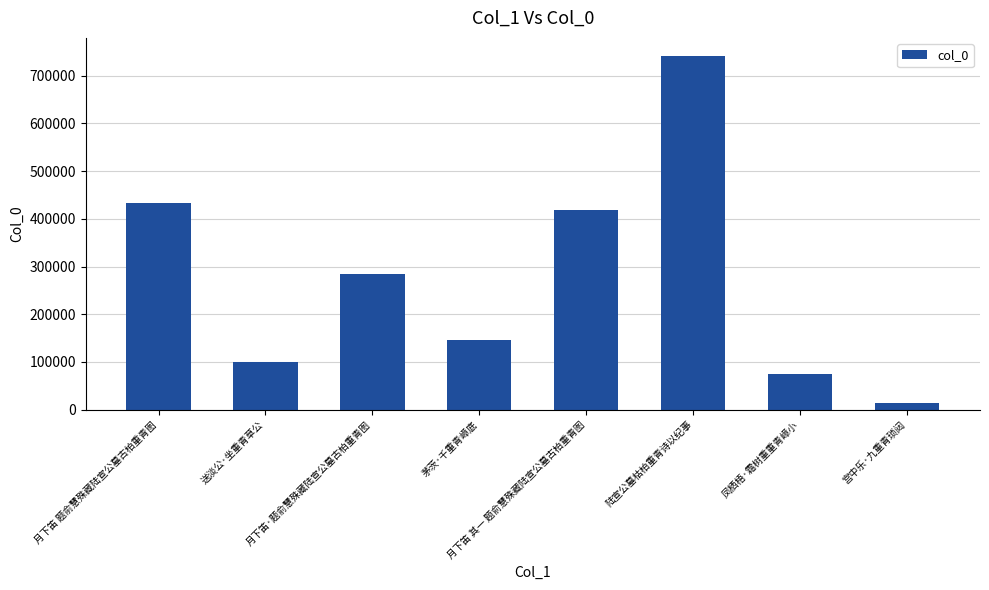

At which category does the chart reach its minimum across all series?

宫中乐·九重青琐闼